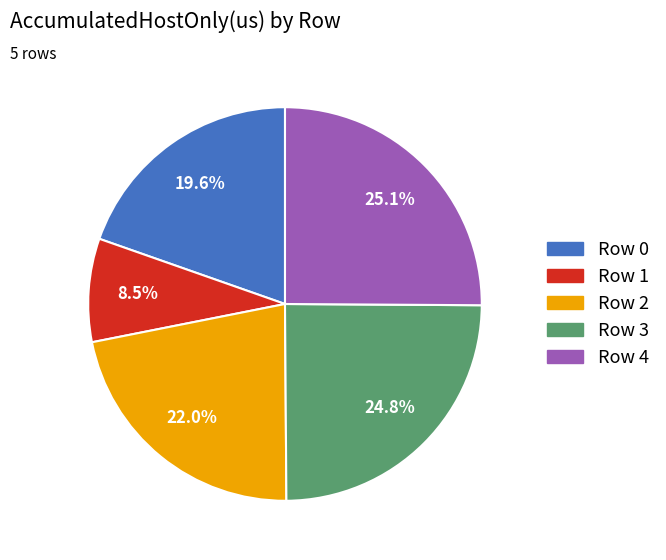

Between Row 3 and Row 1, which is larger?

Row 3